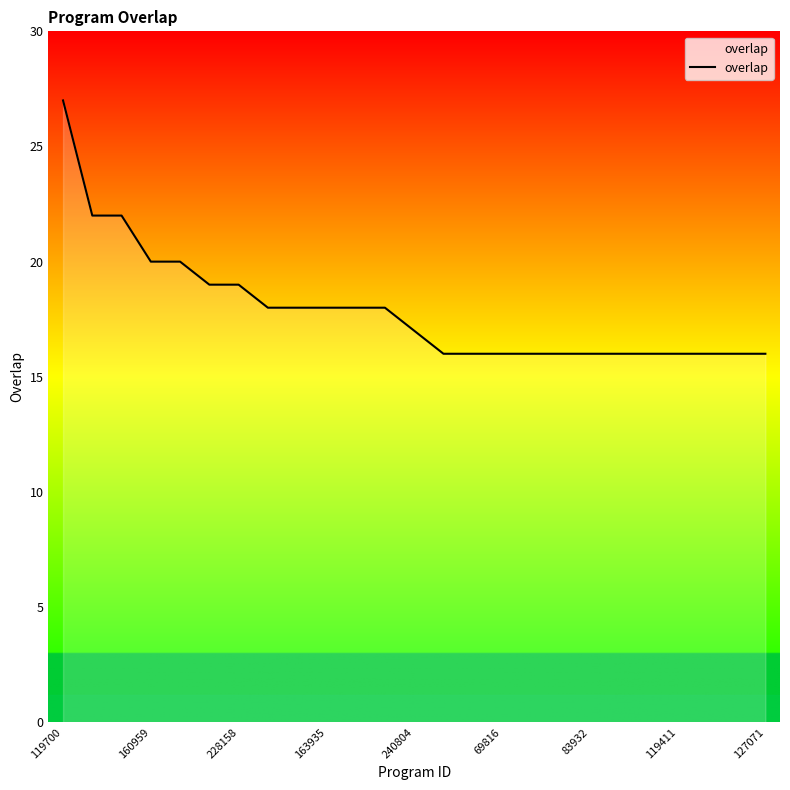

What is the difference between the maximum and minimum values?

11